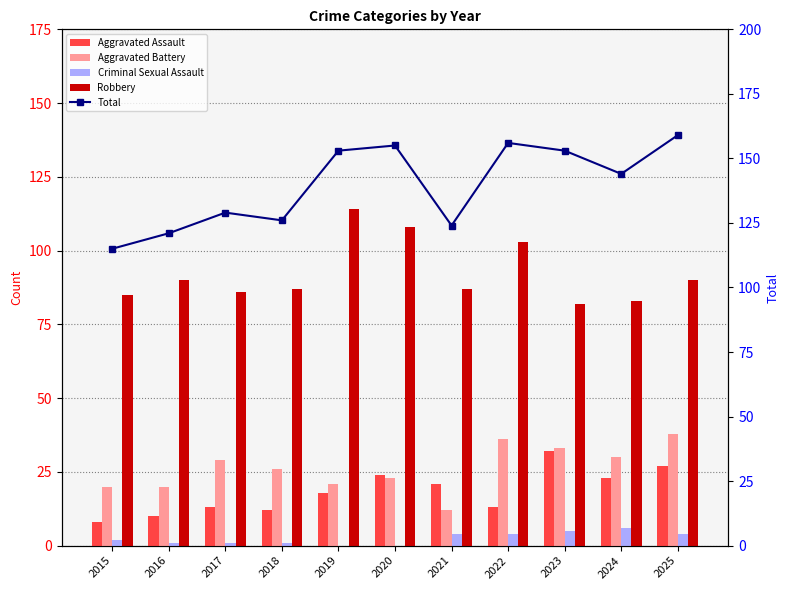

What is the difference between the maximum and minimum values in the Criminal Sexual Assault series?

6